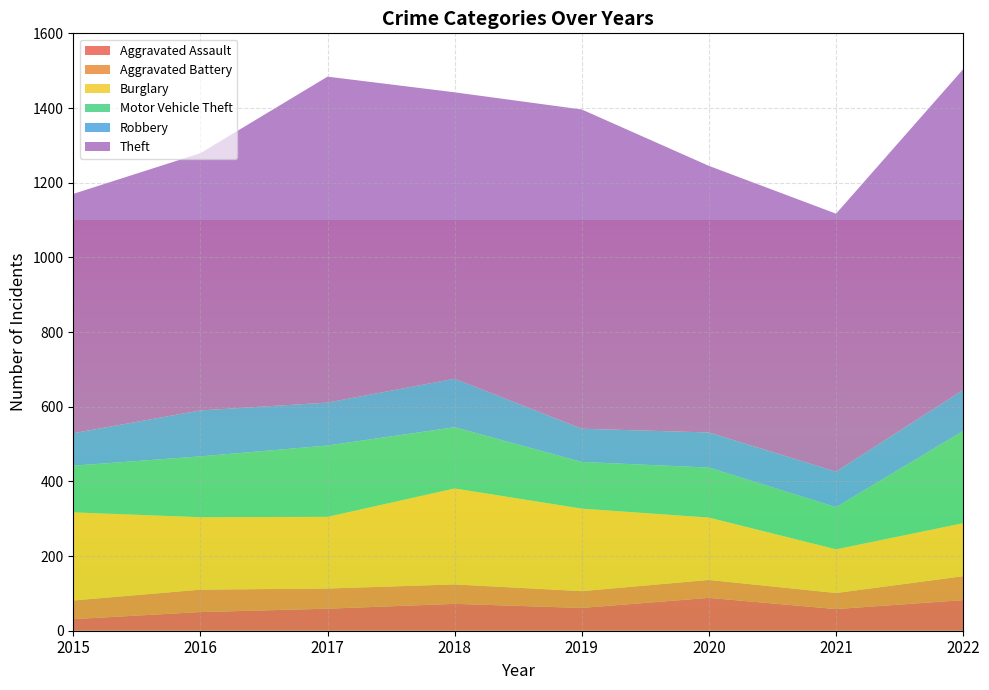

Reading left to right, transcribe all the data shown in this chart.

Aggravated Assault: 2015=31	2016=50	2017=59	2018=72	2019=61	2020=88	2021=58	2022=82
Aggravated Battery: 2015=50	2016=60	2017=54	2018=52	2019=45	2020=48	2021=43	2022=64
Burglary: 2015=236	2016=194	2017=192	2018=257	2019=221	2020=167	2021=117	2022=142
Motor Vehicle Theft: 2015=125	2016=163	2017=191	2018=164	2019=125	2020=134	2021=113	2022=247
Robbery: 2015=87	2016=123	2017=115	2018=130	2019=89	2020=94	2021=95	2022=110
Theft: 2015=641	2016=689	2017=873	2018=767	2019=855	2020=714	2021=691	2022=859